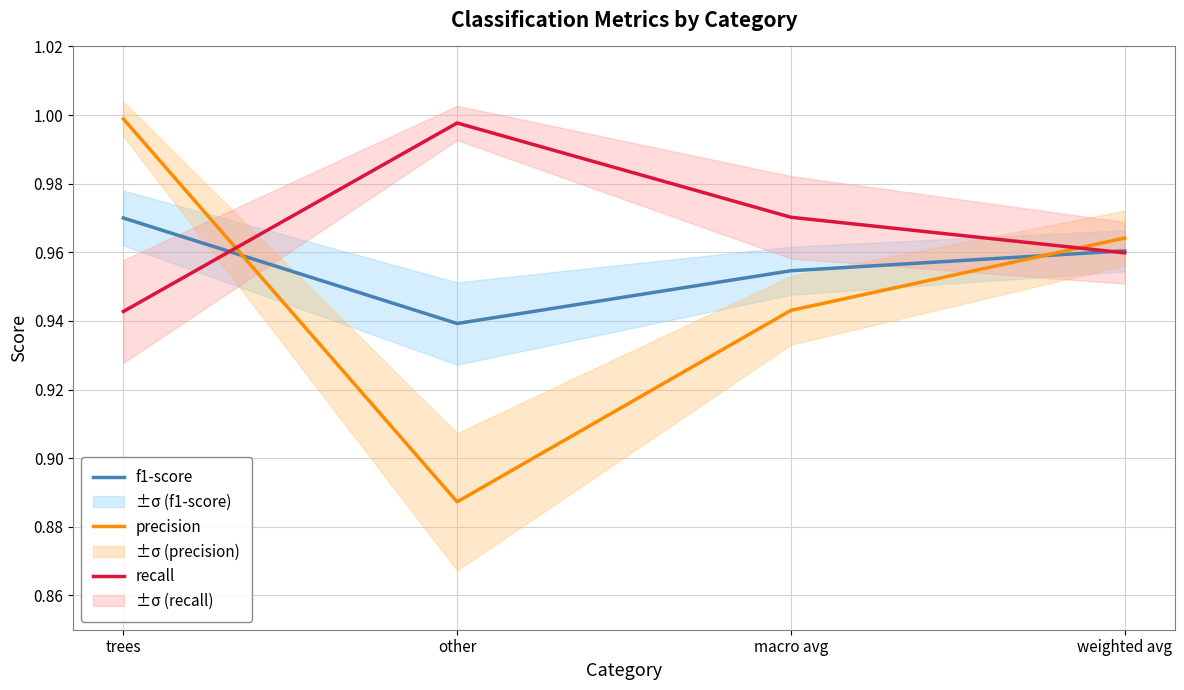

How many distinct data groups are displayed?

3